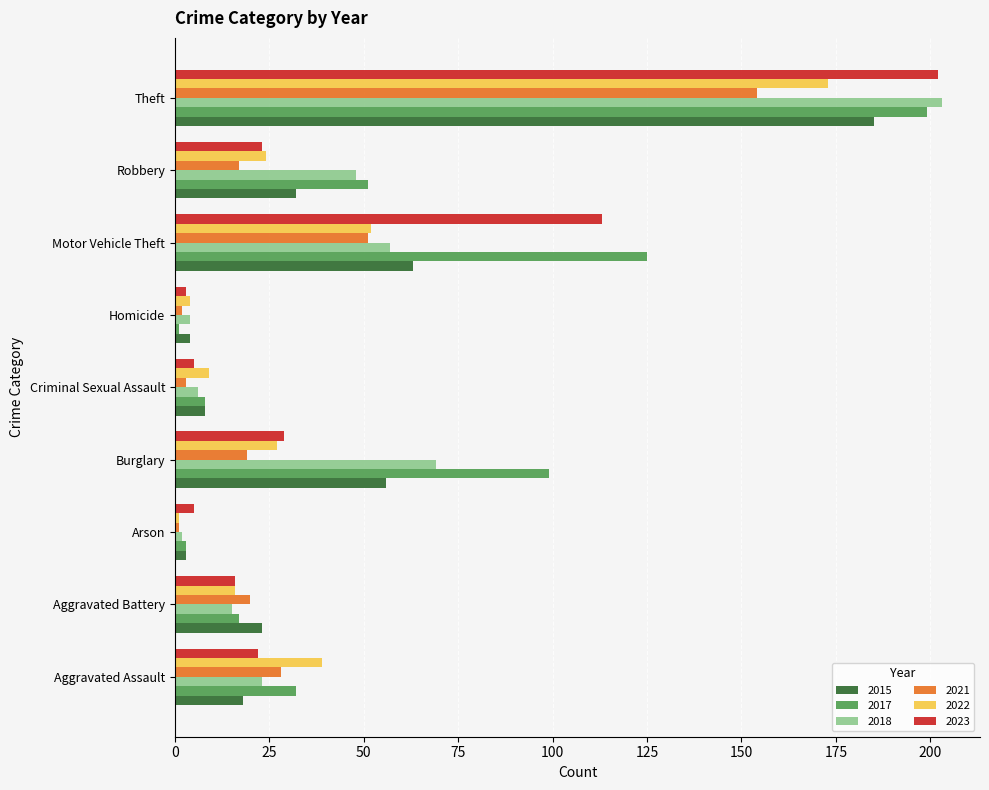

Where is 2023 nearest to the value 102?

Motor Vehicle Theft